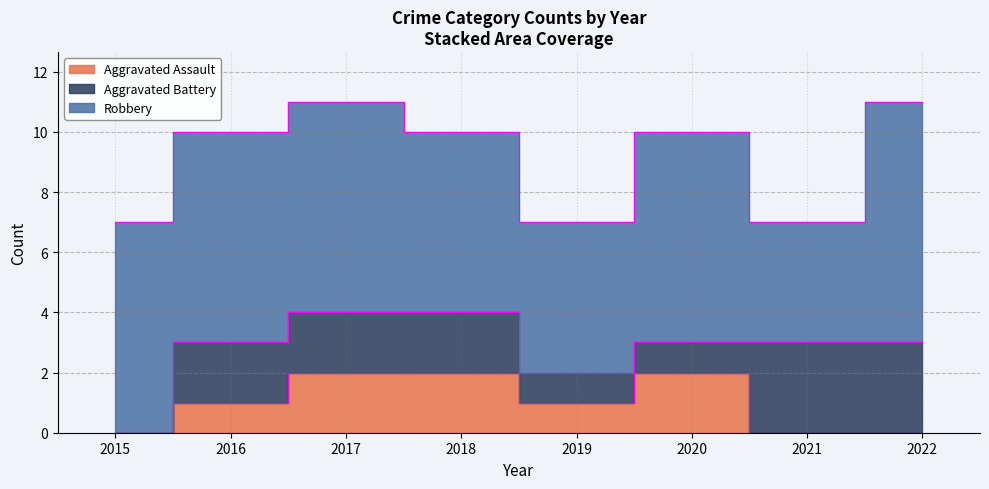

What is the value of the Robbery point at the 7th from the left?

4